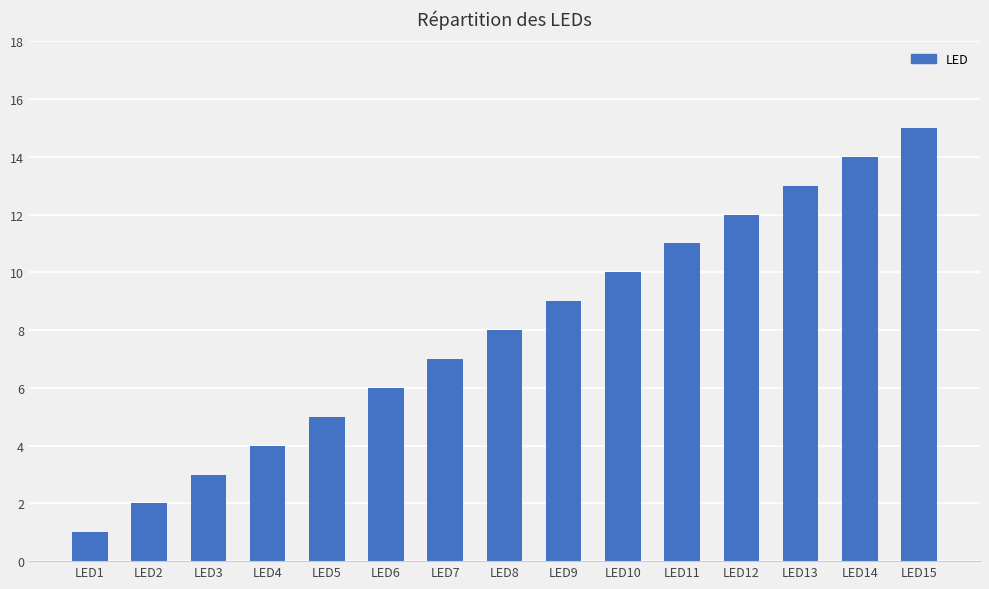

What is the sum of the values at LED13 and LED4?

17